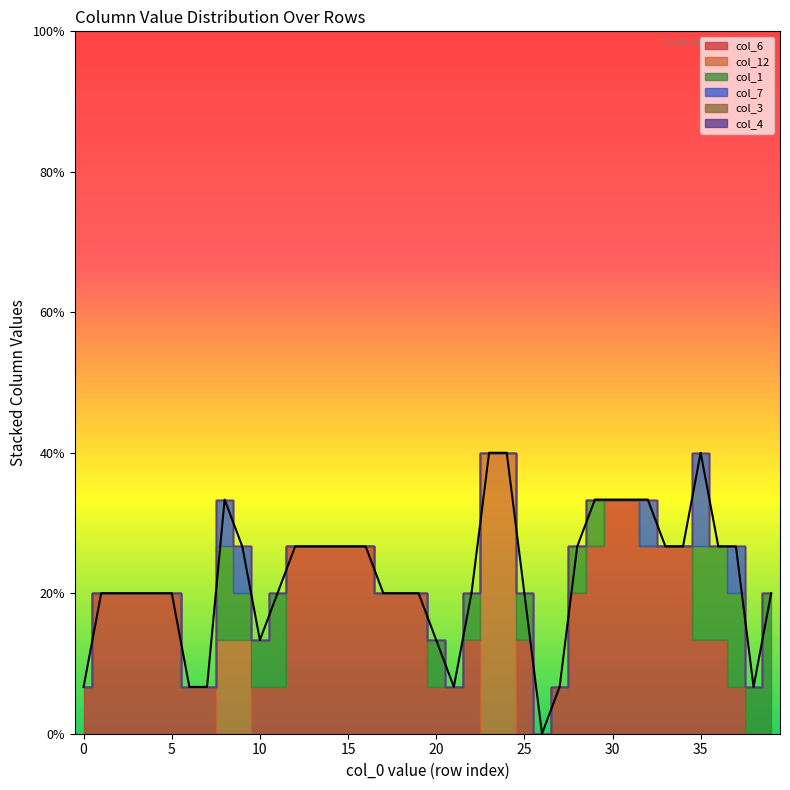

What are all the series names shown in the legend?

col_6, col_12, col_1, col_7, col_3, col_4